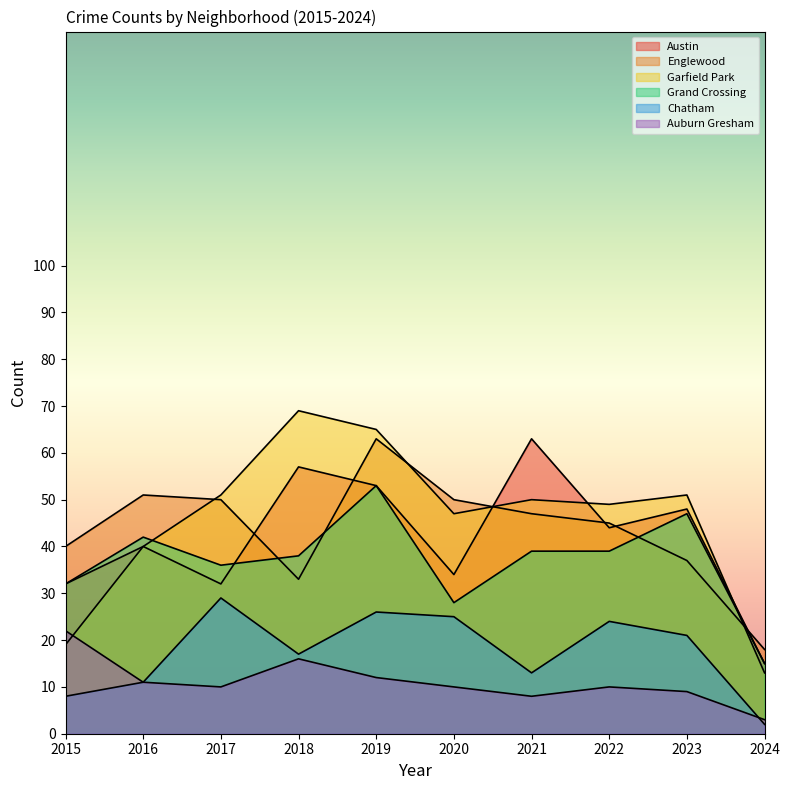

Which category has the lowest value in the Englewood series?

2024